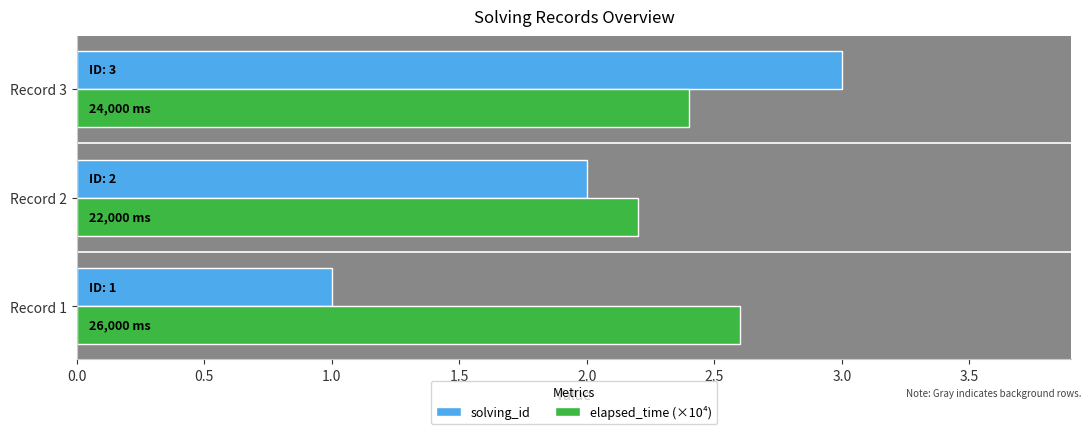

What is the difference between the maximum and minimum values in the elapsed_time (×10⁴) series?

0.4